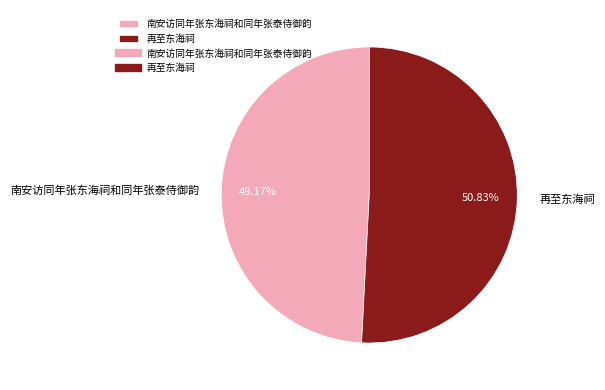

To the nearest percent, what portion does 南安访同年张东海祠和同年张泰侍御韵 represent?

49%